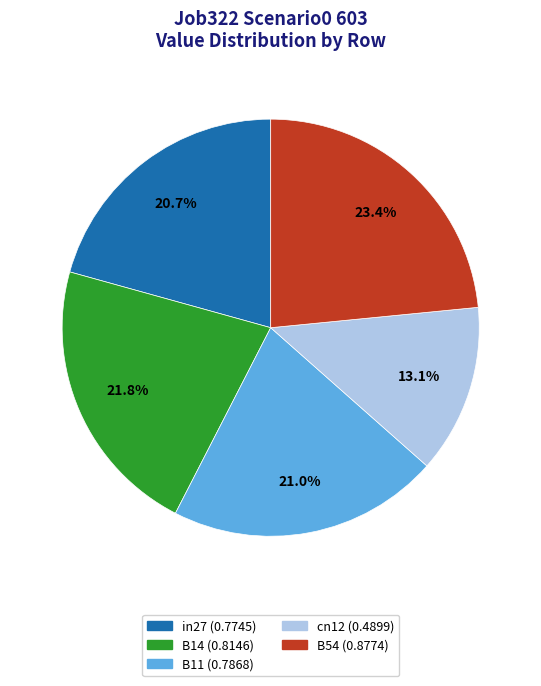

True or false: B54 accounts for 33% of the total.

False